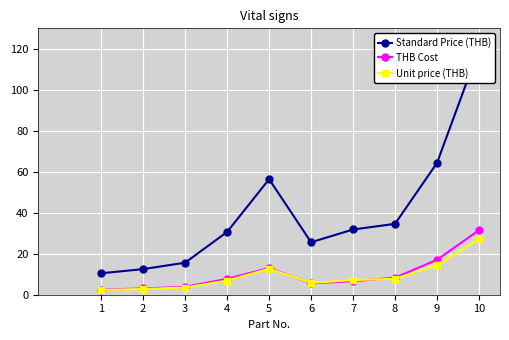

What is the highest value of the Standard Price (THB) series?

120.0